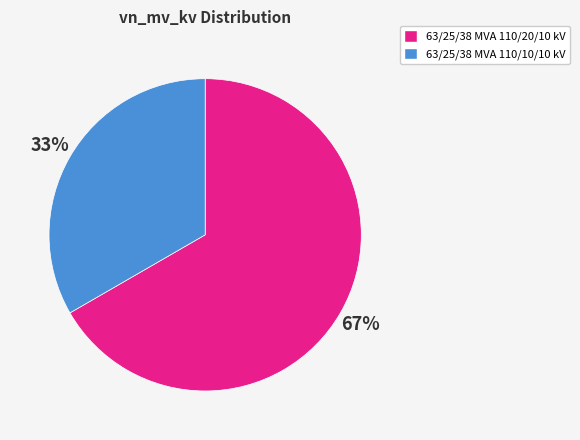

Do 63/25/38 MVA 110/10/10 kV and 63/25/38 MVA 110/20/10 kV together represent more than half of the pie?

Yes